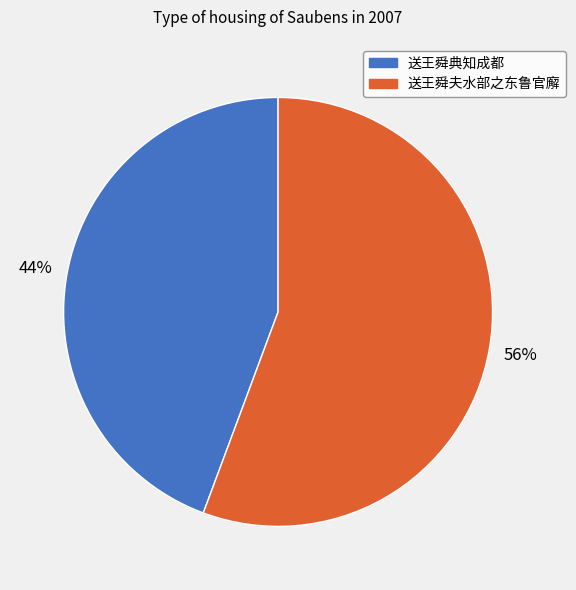

Which category has the smallest portion of the pie?

送王舜典知成都